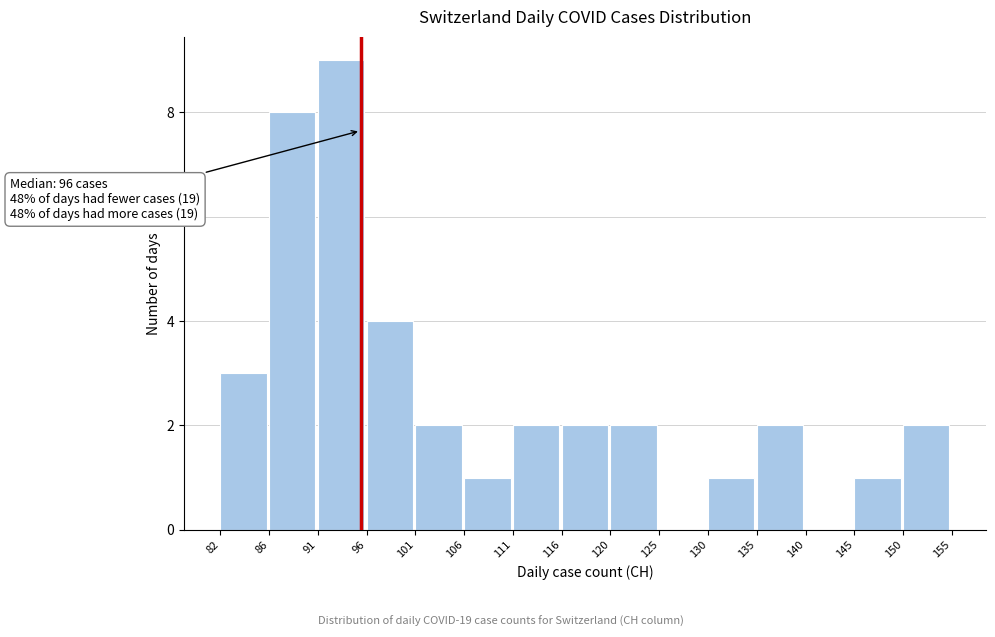

Reading left to right, what are all the values shown in this chart?

82=3	86=8	91=9	96=4	101=2	106=1	111=2	116=2	120=2	125=0	130=1	135=2	140=0	145=1	150=2